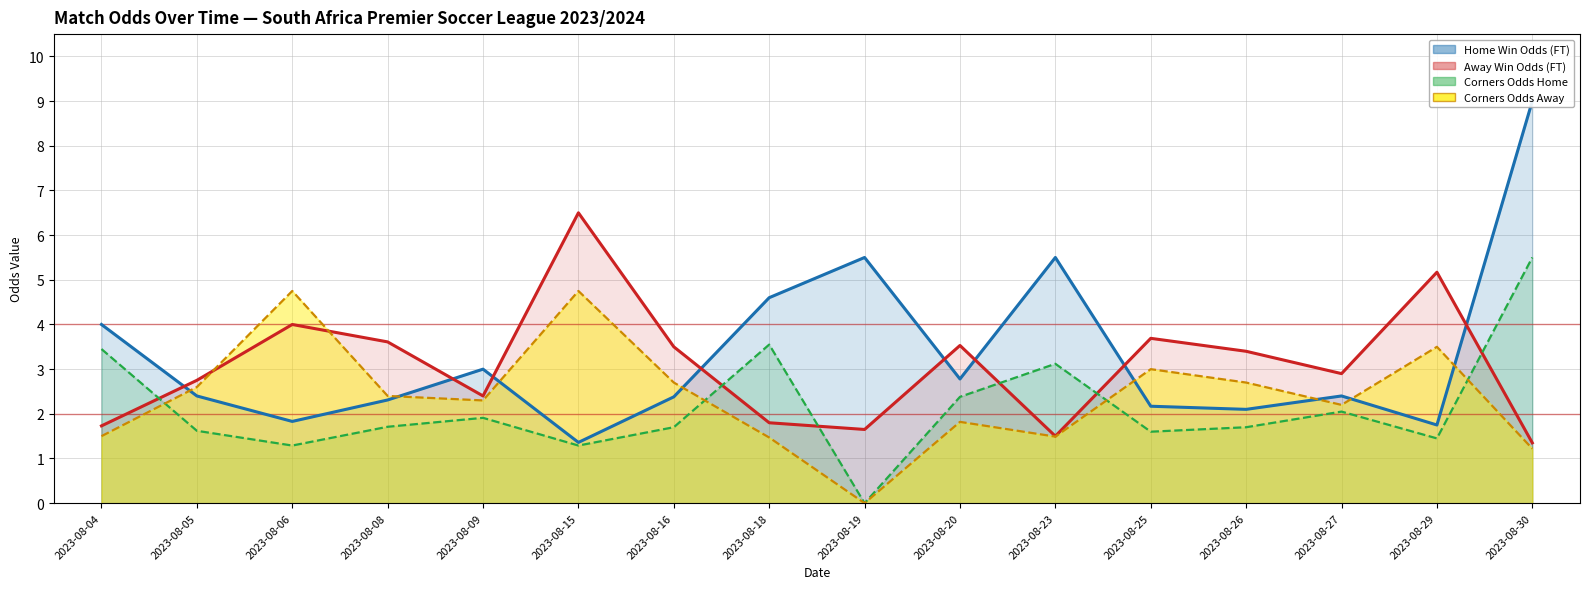

Rank the series at 2023-08-19 from highest to lowest value.

Odd_H_FT, Odd_A_FT, Odd_Corners_H, Odd_Corners_A